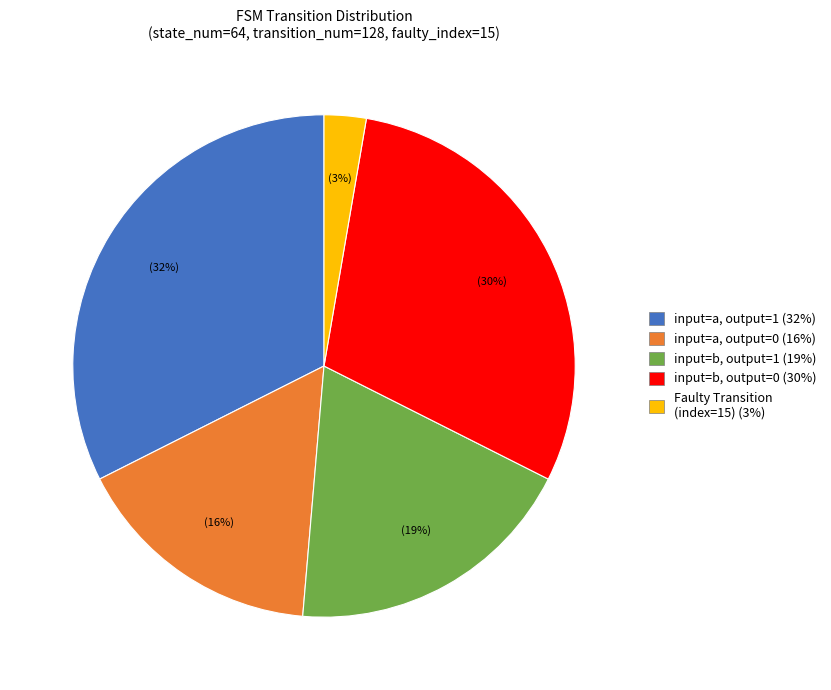

How many segments does this pie chart have?

5